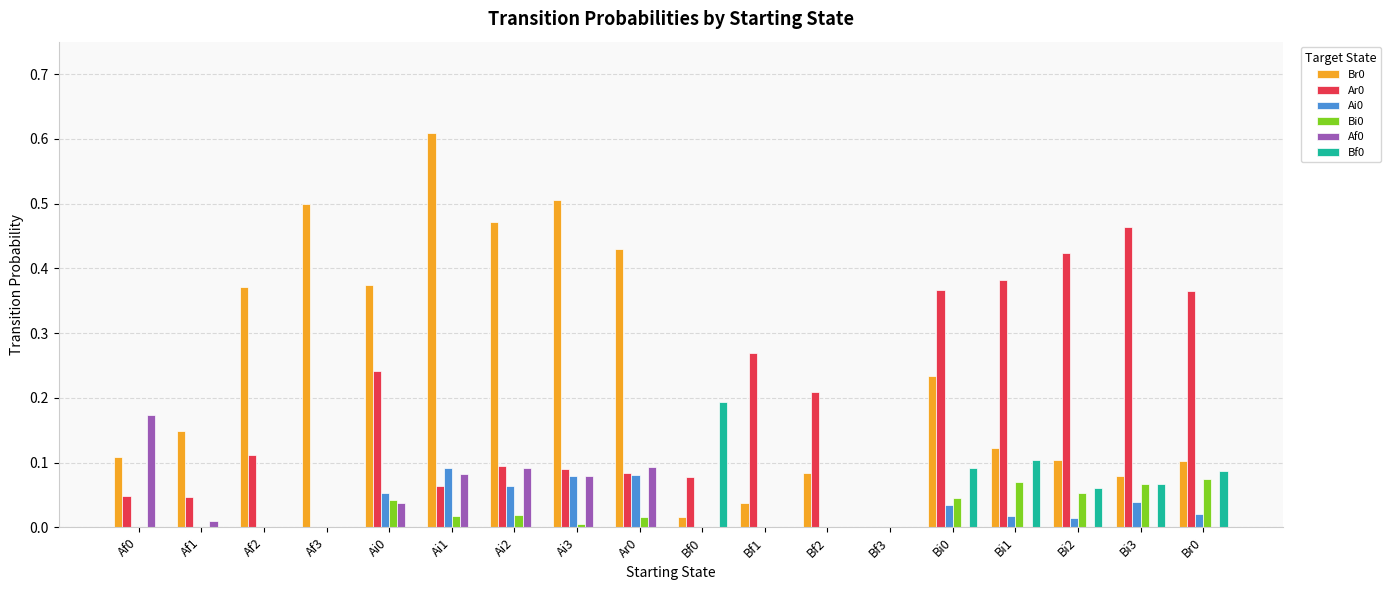

Is the value of Af0 at Bi0 greater than the value of Bf0 at Bf0?

No